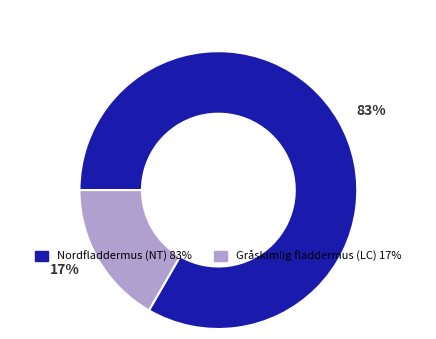

Which has a higher value, Gråskimlig fladdermus (LC) or Nordfladdermus (NT)?

Nordfladdermus (NT)